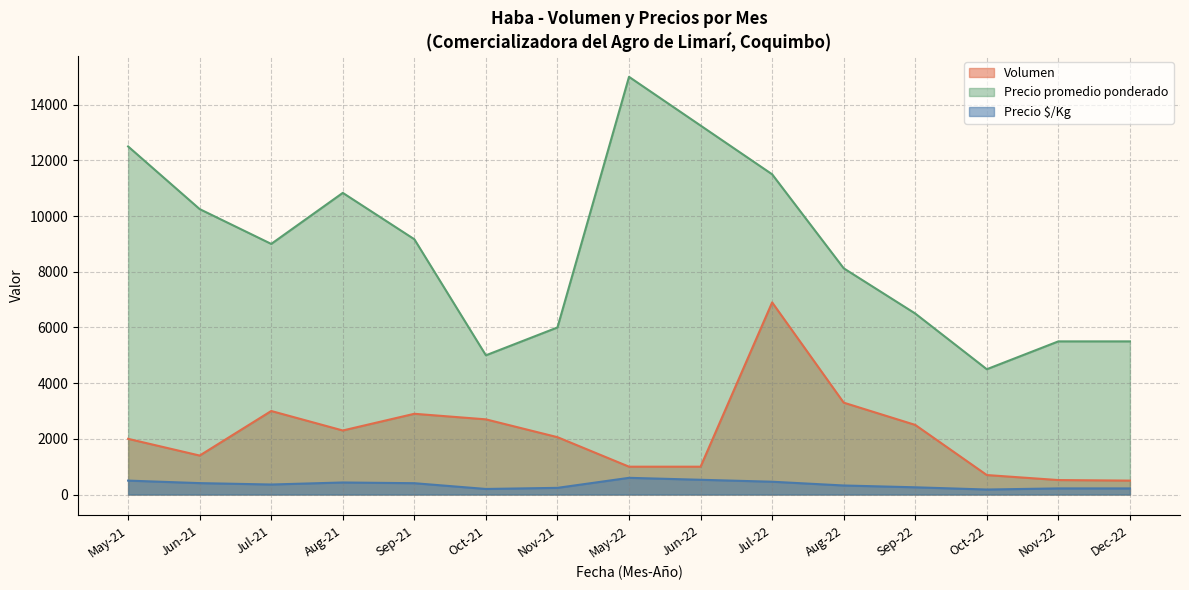

At which category is the sum across all series the highest?

Jul-22